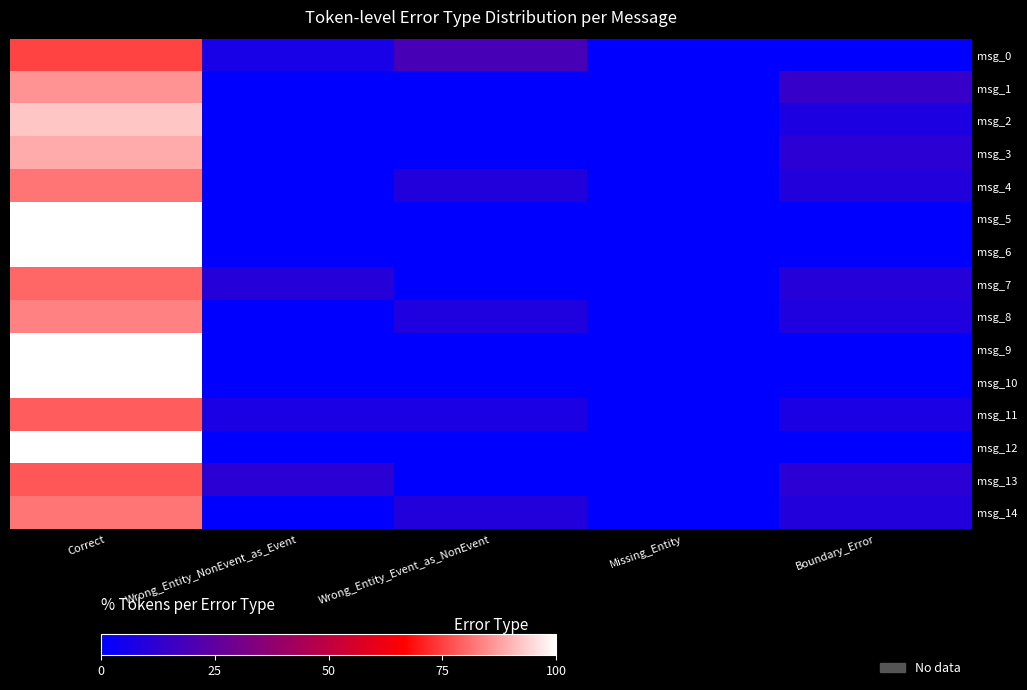

Reading right to left, list all the values displayed in this chart.

msg_0: Boundary_Error=0.0	Missing_Entity=0.0	Wrong_Entity_Event_as_NonEvent=18.8	Wrong_Entity_NonEvent_as_Event=6.2	Correct=75.0
msg_1: Boundary_Error=14.3	Missing_Entity=0.0	Wrong_Entity_Event_as_NonEvent=0.0	Wrong_Entity_NonEvent_as_Event=0.0	Correct=85.7
msg_2: Boundary_Error=7.7	Missing_Entity=0.0	Wrong_Entity_Event_as_NonEvent=0.0	Wrong_Entity_NonEvent_as_Event=0.0	Correct=92.3
msg_3: Boundary_Error=11.1	Missing_Entity=0.0	Wrong_Entity_Event_as_NonEvent=0.0	Wrong_Entity_NonEvent_as_Event=0.0	Correct=88.9
msg_4: Boundary_Error=9.1	Missing_Entity=0.0	Wrong_Entity_Event_as_NonEvent=9.1	Wrong_Entity_NonEvent_as_Event=0.0	Correct=81.8
msg_5: Boundary_Error=0.0	Missing_Entity=0.0	Wrong_Entity_Event_as_NonEvent=0.0	Wrong_Entity_NonEvent_as_Event=0.0	Correct=100.0
msg_6: Boundary_Error=0.0	Missing_Entity=0.0	Wrong_Entity_Event_as_NonEvent=0.0	Wrong_Entity_NonEvent_as_Event=0.0	Correct=100.0
msg_7: Boundary_Error=10.0	Missing_Entity=0.0	Wrong_Entity_Event_as_NonEvent=0.0	Wrong_Entity_NonEvent_as_Event=10.0	Correct=80.0
msg_8: Boundary_Error=8.3	Missing_Entity=0.0	Wrong_Entity_Event_as_NonEvent=8.3	Wrong_Entity_NonEvent_as_Event=0.0	Correct=83.3
msg_9: Boundary_Error=0.0	Missing_Entity=0.0	Wrong_Entity_Event_as_NonEvent=0.0	Wrong_Entity_NonEvent_as_Event=0.0	Correct=100.0
msg_10: Boundary_Error=0.0	Missing_Entity=0.0	Wrong_Entity_Event_as_NonEvent=0.0	Wrong_Entity_NonEvent_as_Event=0.0	Correct=100.0
msg_11: Boundary_Error=7.1	Missing_Entity=0.0	Wrong_Entity_Event_as_NonEvent=7.1	Wrong_Entity_NonEvent_as_Event=7.1	Correct=78.6
msg_12: Boundary_Error=0.0	Missing_Entity=0.0	Wrong_Entity_Event_as_NonEvent=0.0	Wrong_Entity_NonEvent_as_Event=0.0	Correct=100.0
msg_13: Boundary_Error=11.1	Missing_Entity=0.0	Wrong_Entity_Event_as_NonEvent=0.0	Wrong_Entity_NonEvent_as_Event=11.1	Correct=77.8
msg_14: Boundary_Error=9.1	Missing_Entity=0.0	Wrong_Entity_Event_as_NonEvent=9.1	Wrong_Entity_NonEvent_as_Event=0.0	Correct=81.8